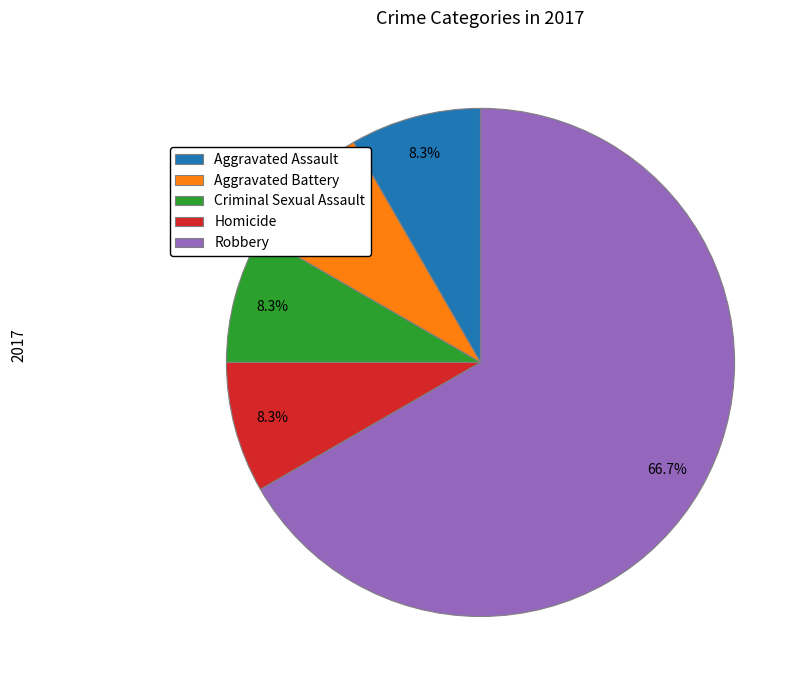

Which category has the biggest portion of the pie?

Robbery